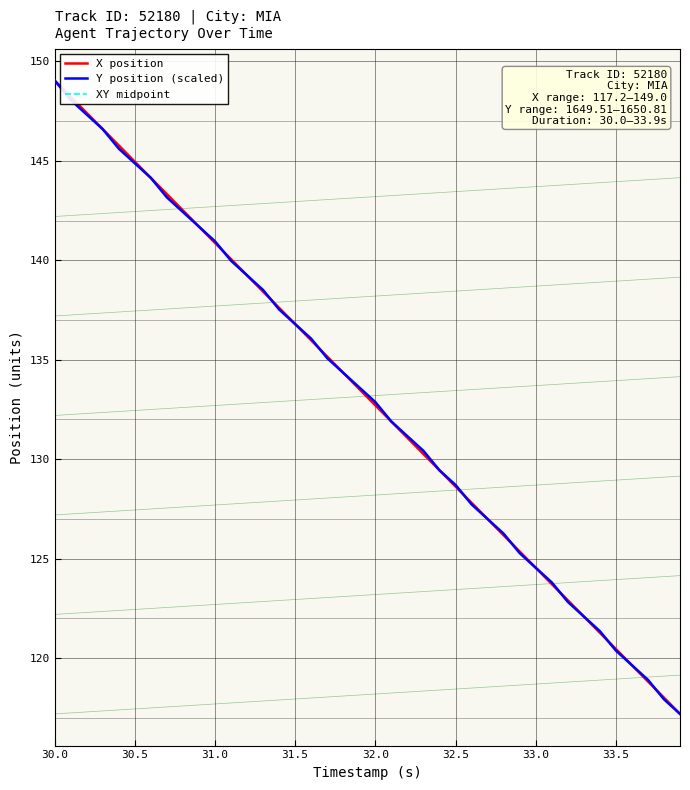

How many categories are shown in the chart?

40